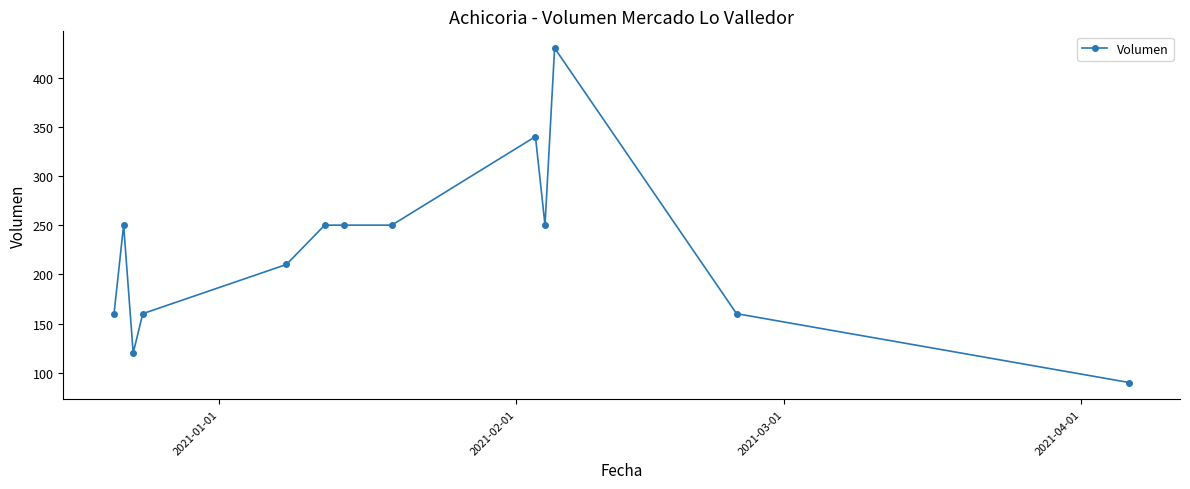

What is the maximum value shown in the chart?

430